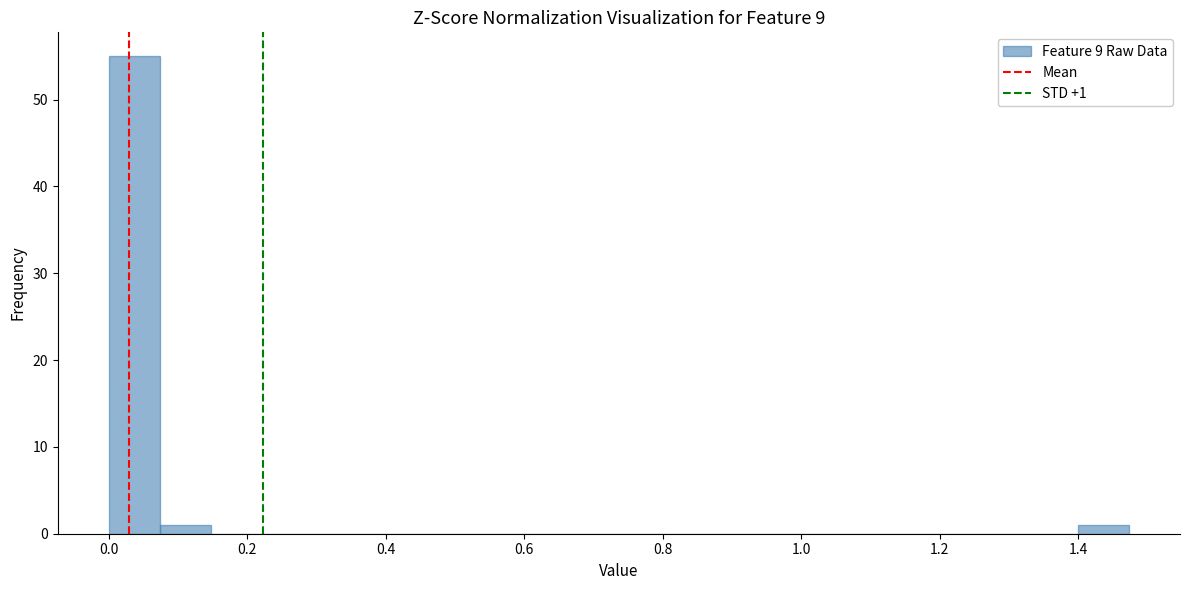

Read against the x-axis, roughly where is the centre of the tallest bar?

0.04